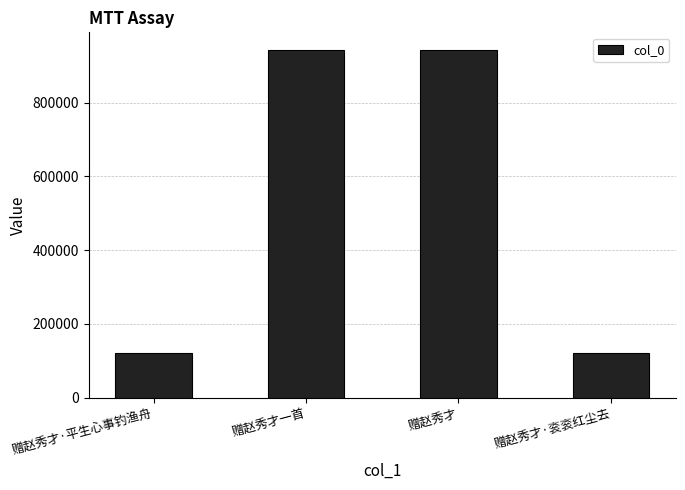

What is the minimum value shown in the chart?

121660